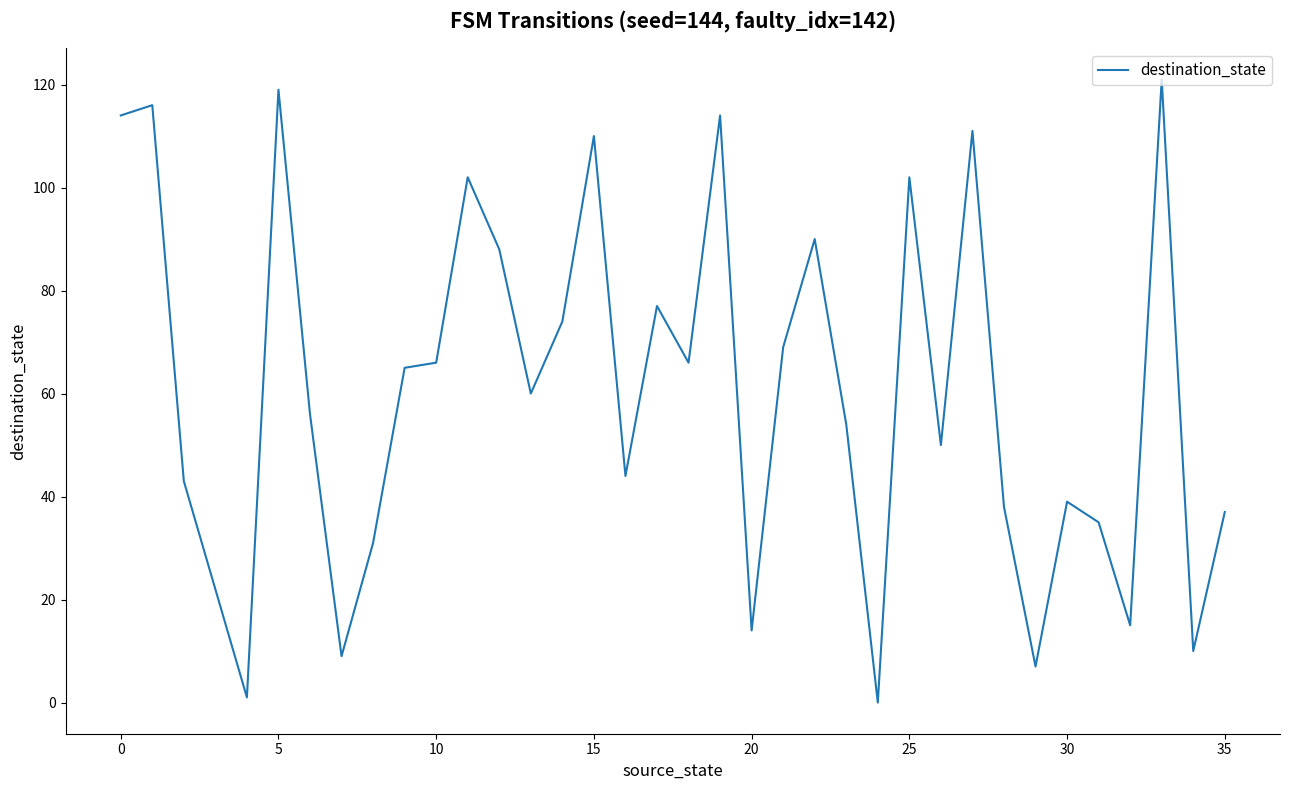

What is the sum of all values?

2169